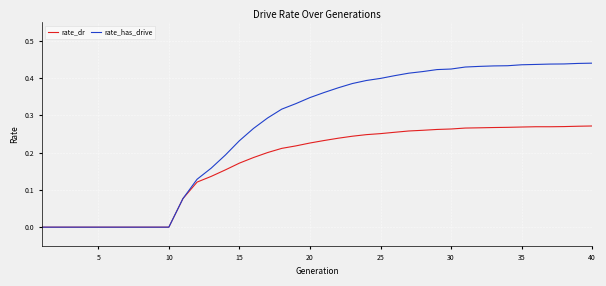

Which series has the largest total across all categories?

rate_has_drive